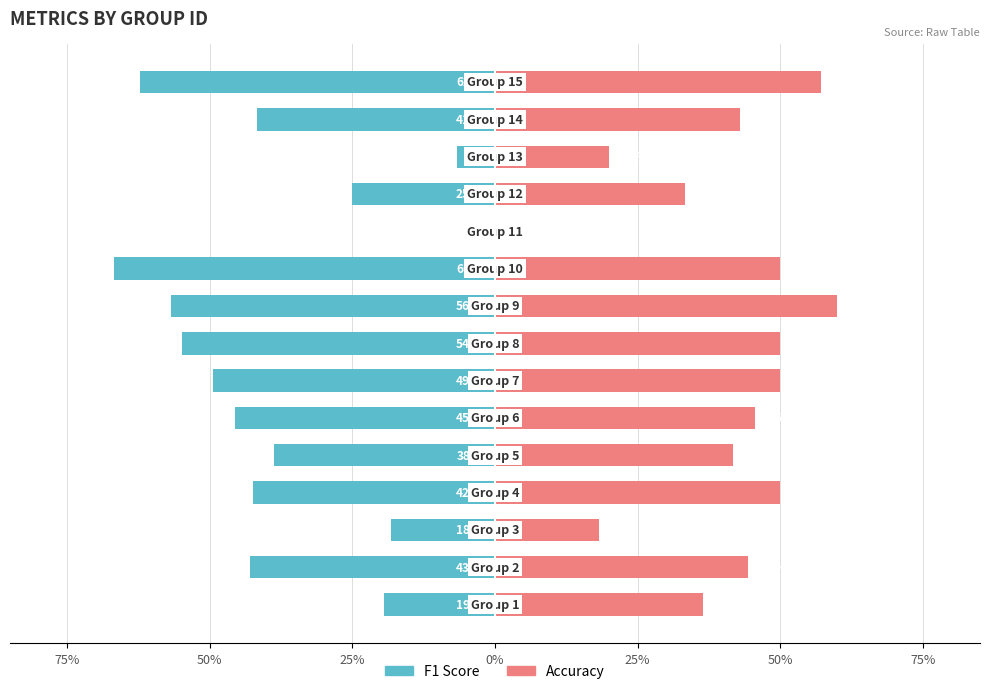

How many data points in F1 Score are less than 0?

14